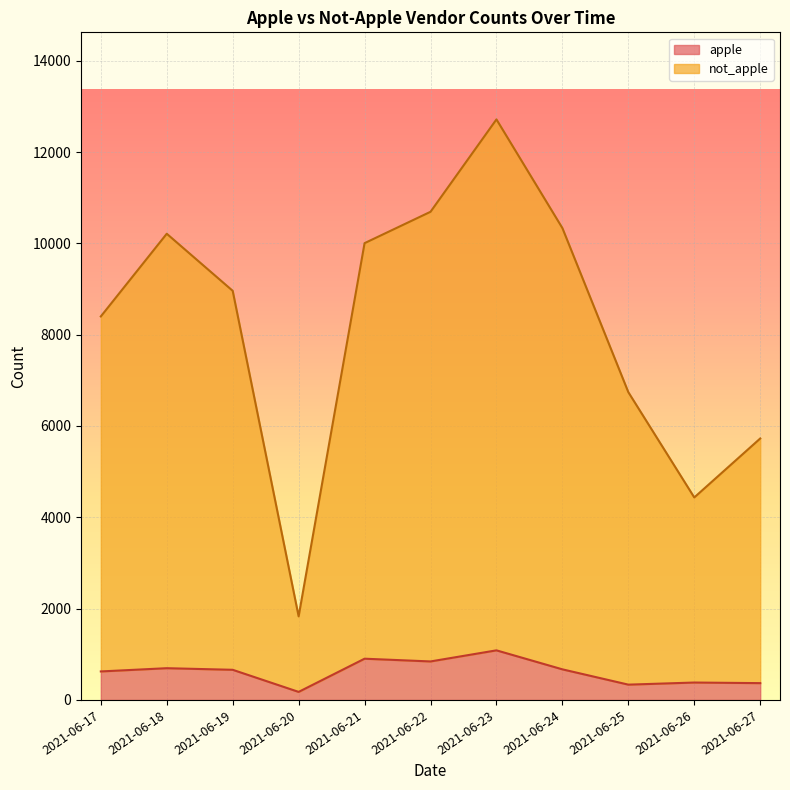

Reading left to right, extract all data points from this chart.

apple: 2021-06-17=624	2021-06-18=695	2021-06-19=660	2021-06-20=176	2021-06-21=903	2021-06-22=843	2021-06-23=1086	2021-06-24=670	2021-06-25=335	2021-06-26=381	2021-06-27=368
not_apple: 2021-06-17=8399	2021-06-18=10210	2021-06-19=8960	2021-06-20=1830	2021-06-21=10004	2021-06-22=10691	2021-06-23=12714	2021-06-24=10334	2021-06-25=6740	2021-06-26=4435	2021-06-27=5726